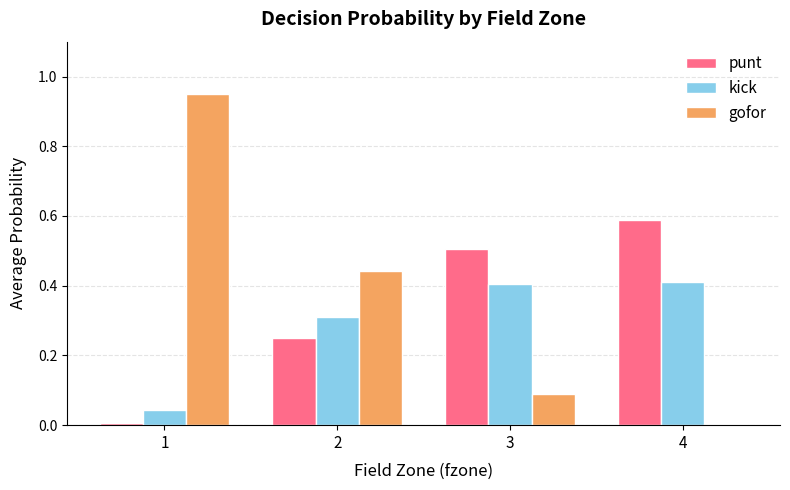

What is the difference between the kick values at 1 and 2?

0.3